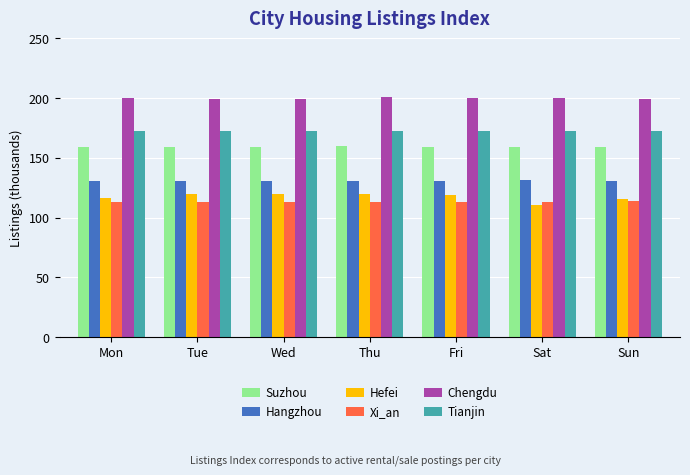

What is the lowest value of the Suzhou series?

158.9